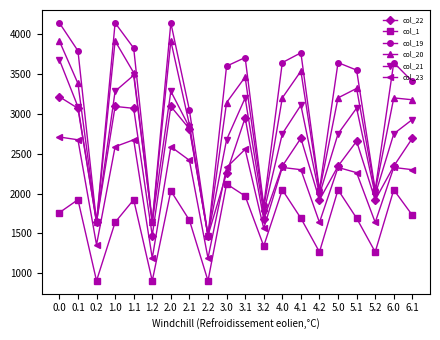

What is the minimum value for col_23?

1187.8